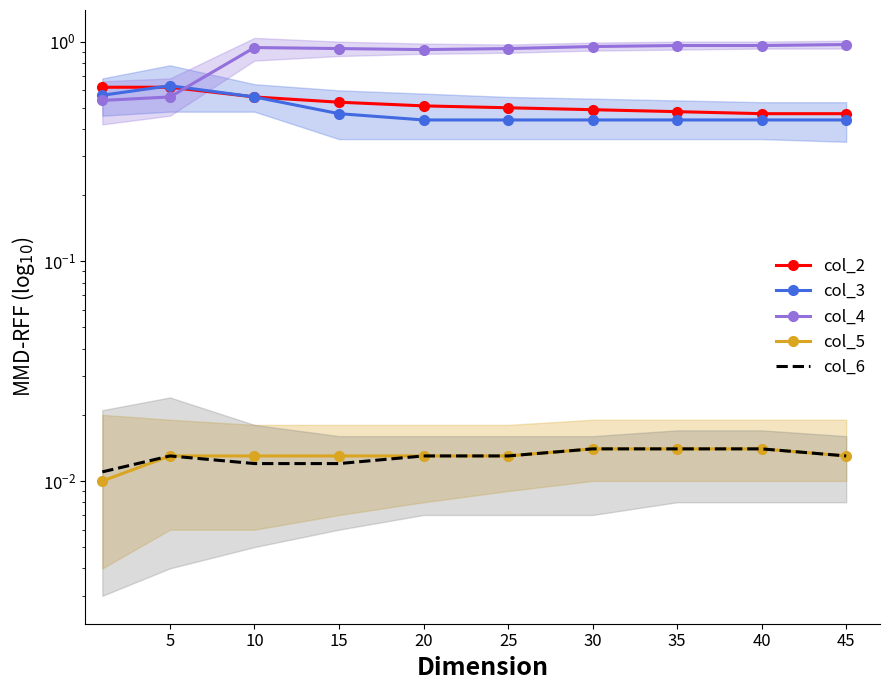

Which series has the widest spread of values?

col_4